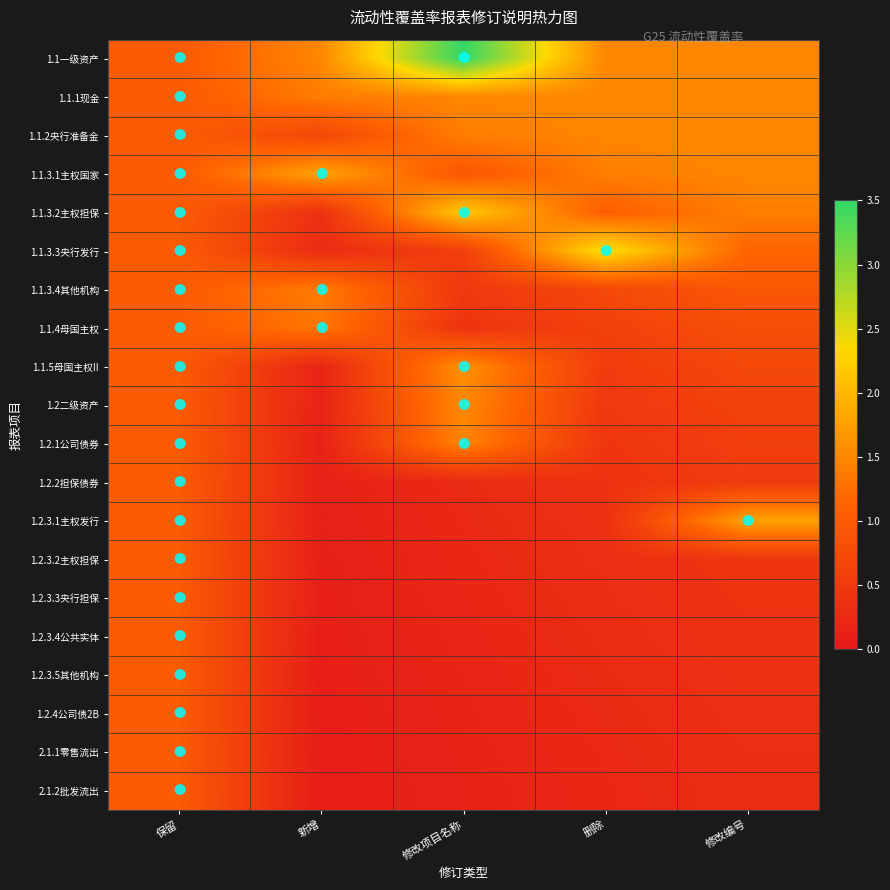

Between 修改项目名称 and 删除, which is larger?

修改项目名称